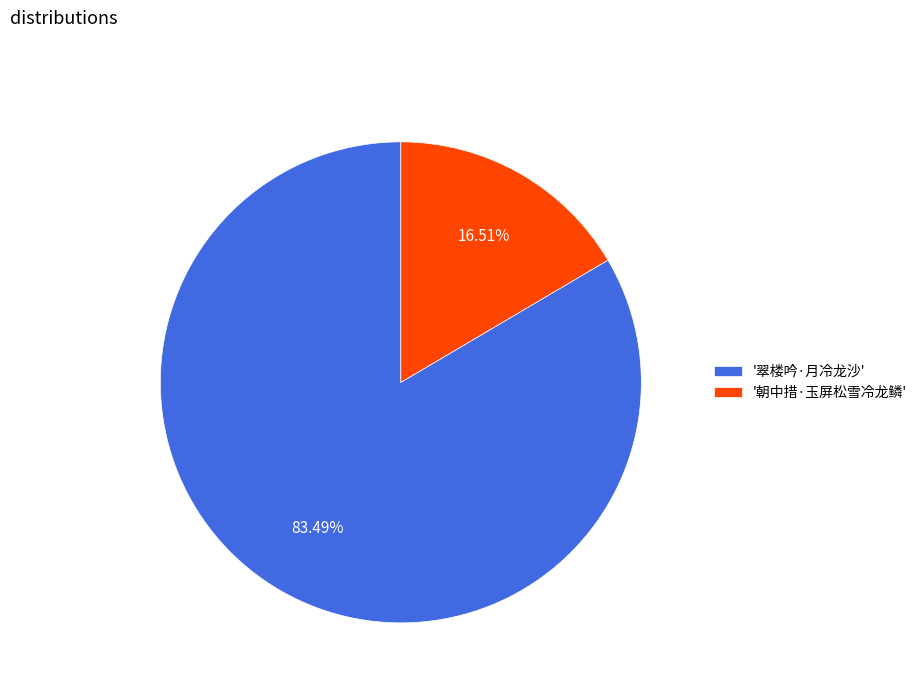

Rank the categories by value from lowest to highest.

'朝中措·玉屏松雪冷龙鳞', '翠楼吟·月冷龙沙'